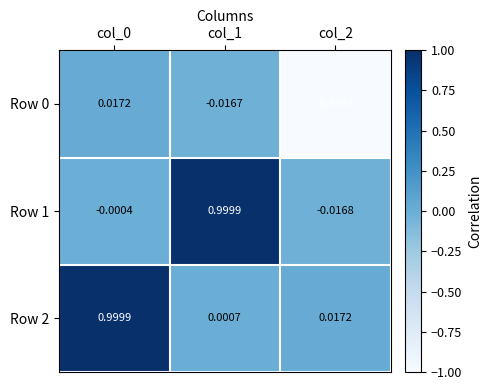

Is the value of Row 2 at col_2 greater than the value of Row 0 at col_1?

Yes